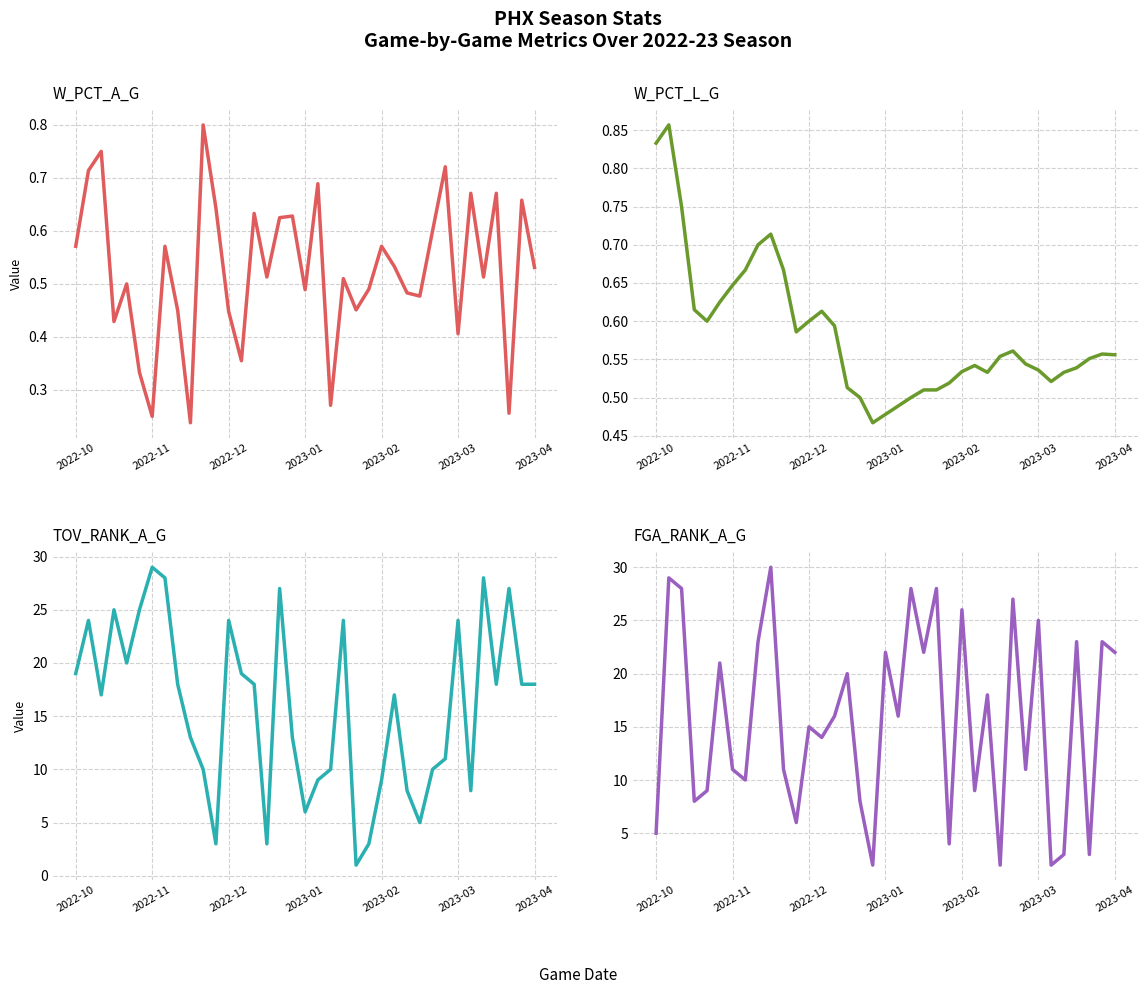

What is the smallest value displayed?

0.2